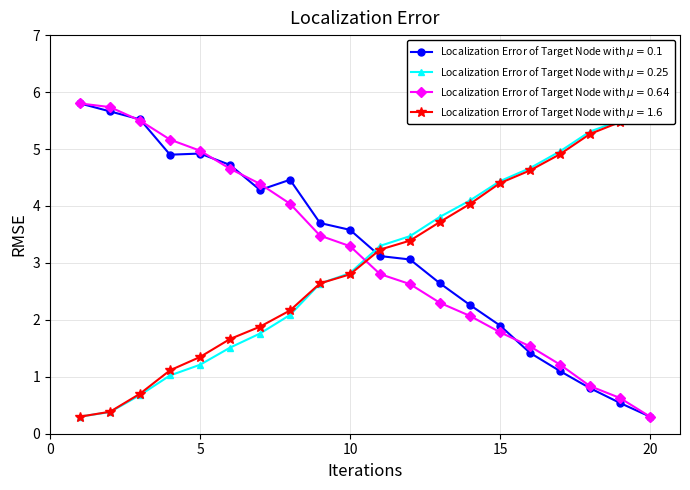

Reading left to right, extract all data points from this chart.

Phase_Unwrapped: 5.8	5.7	5.5	4.9	4.9	4.7	4.3	4.5	3.7	3.6	3.1	3.1	2.6	2.3	1.9	1.4	1.1	0.8	0.5	0.3
X_new: 0.3	0.4	0.7	1.0	1.2	1.5	1.8	2.1	2.6	2.8	3.3	3.5	3.8	4.1	4.4	4.7	5.0	5.3	5.5	5.8
Y_new: 5.8	5.7	5.5	5.2	5.0	4.7	4.4	4.0	3.5	3.3	2.8	2.6	2.3	2.1	1.8	1.5	1.2	0.8	0.6	0.3
time: 0.3	0.4	0.7	1.1	1.3	1.7	1.9	2.2	2.6	2.8	3.2	3.4	3.7	4.0	4.4	4.6	4.9	5.3	5.5	5.8